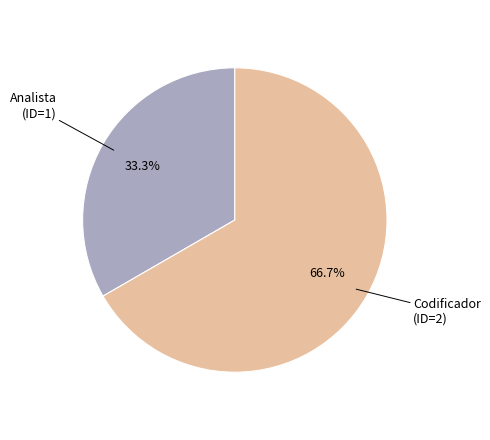

Does any single category account for the majority?

Yes